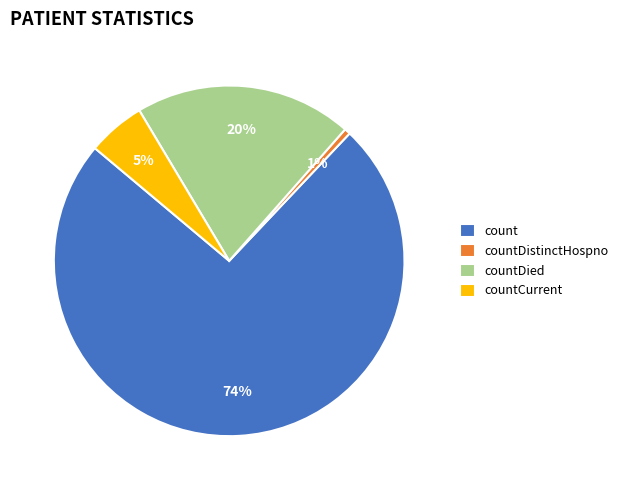

Count the number of slices in the pie.

4